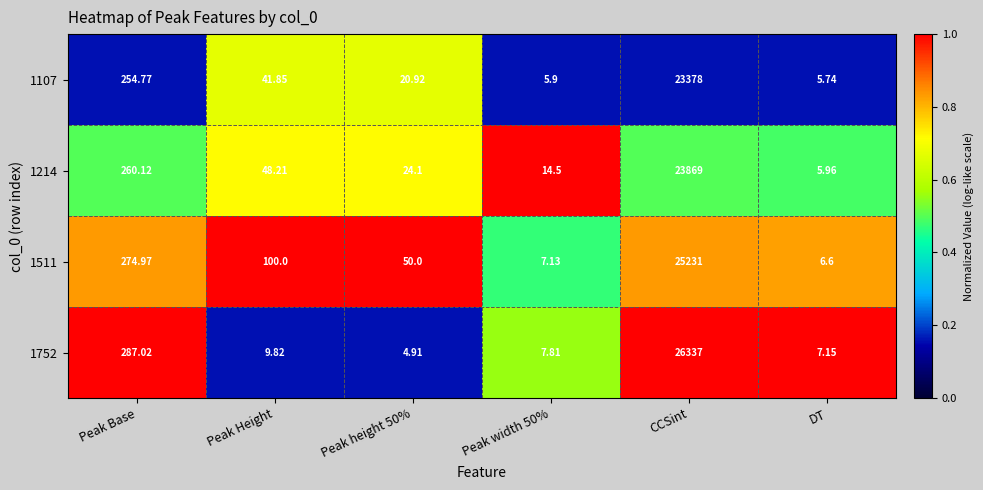

At which label does 1511 reach its minimum?

DT